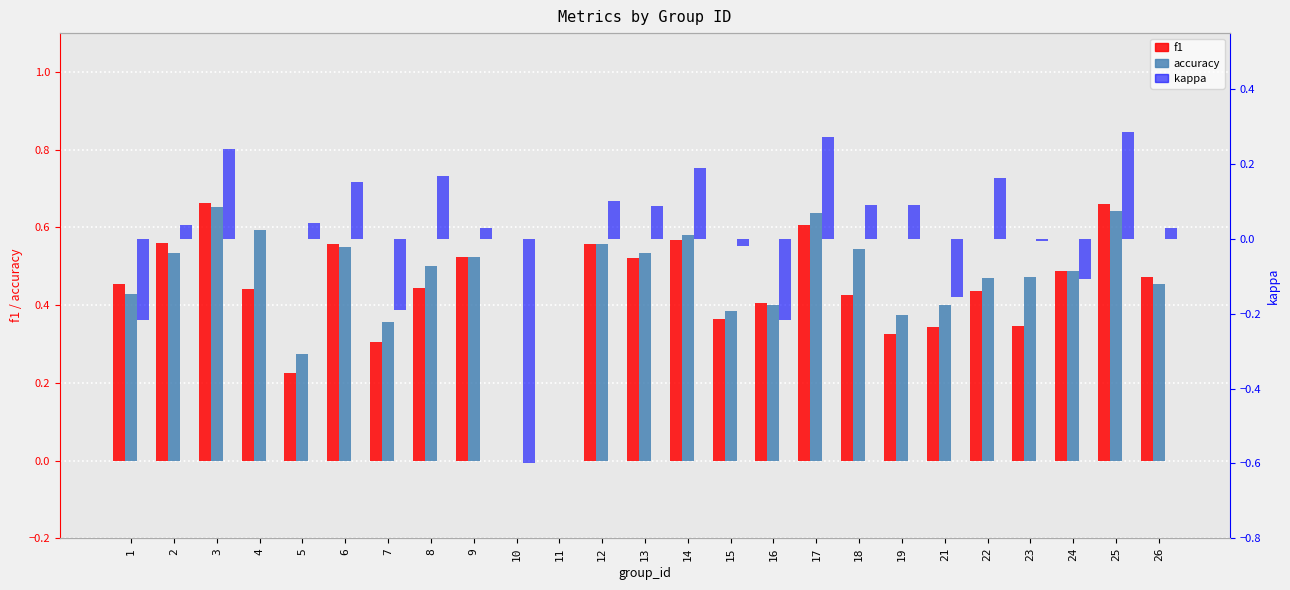

What is the difference between the second highest and second lowest values in the accuracy series?

0.6